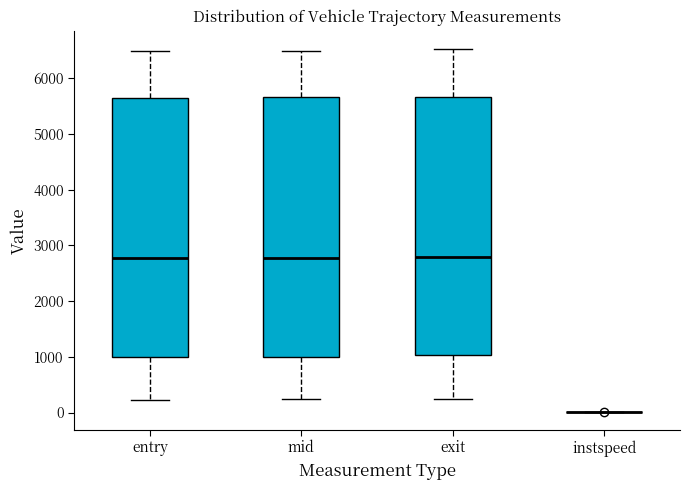

Where is the lower edge of the box for exit on the y-axis? The values are not printed on the chart, so give them approximately, as read against the axis.

1000